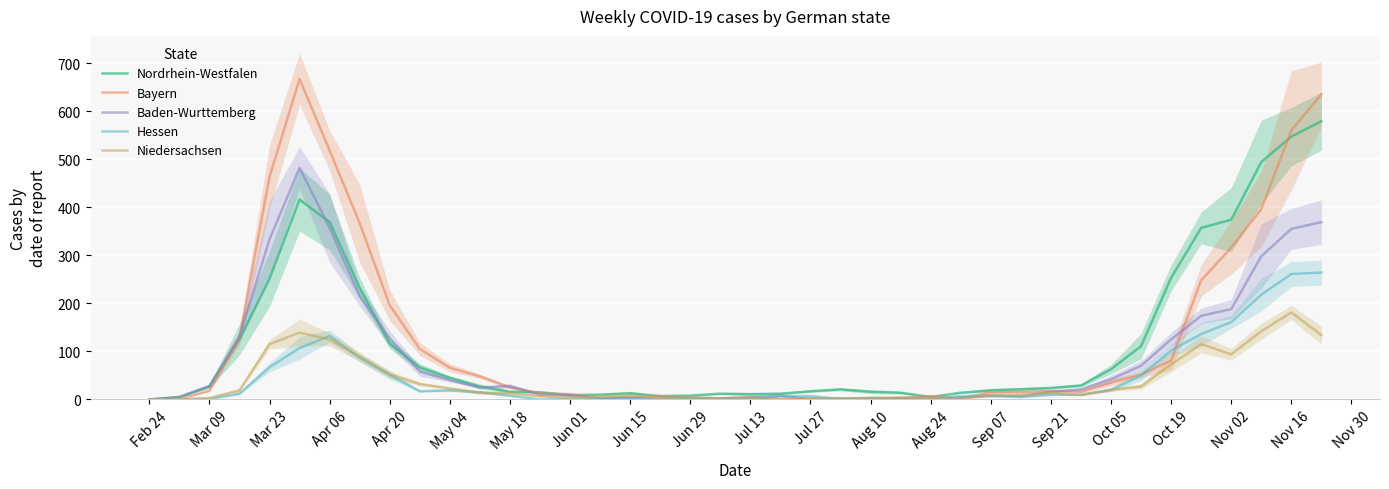

Which series has the largest total across all categories?

Bayern